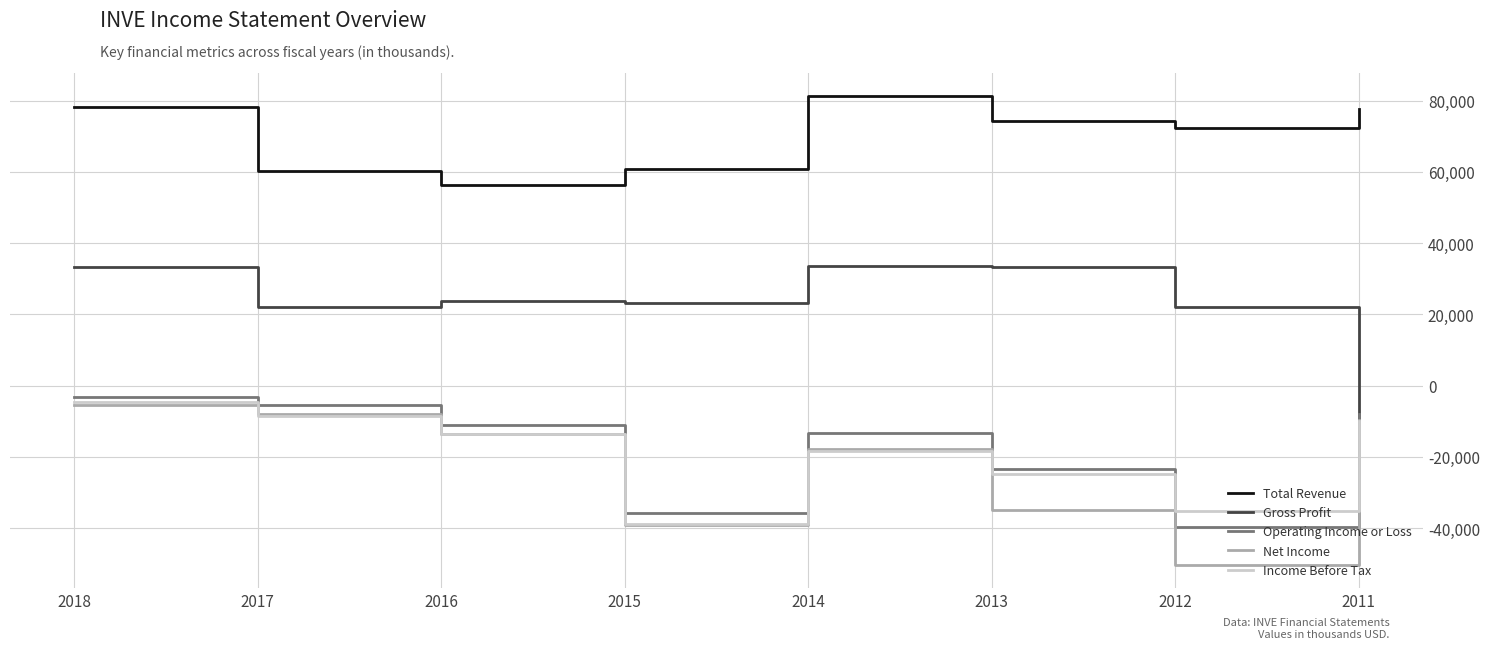

True or false: Operating Income or Loss and Total Revenue cross at least once.

False